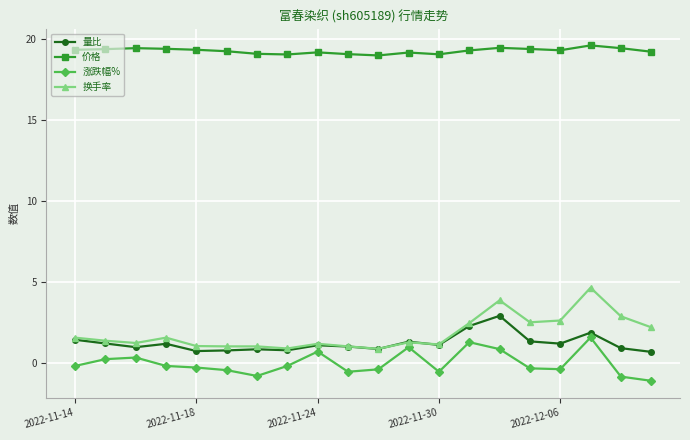

How many lines are shown in the chart?

4